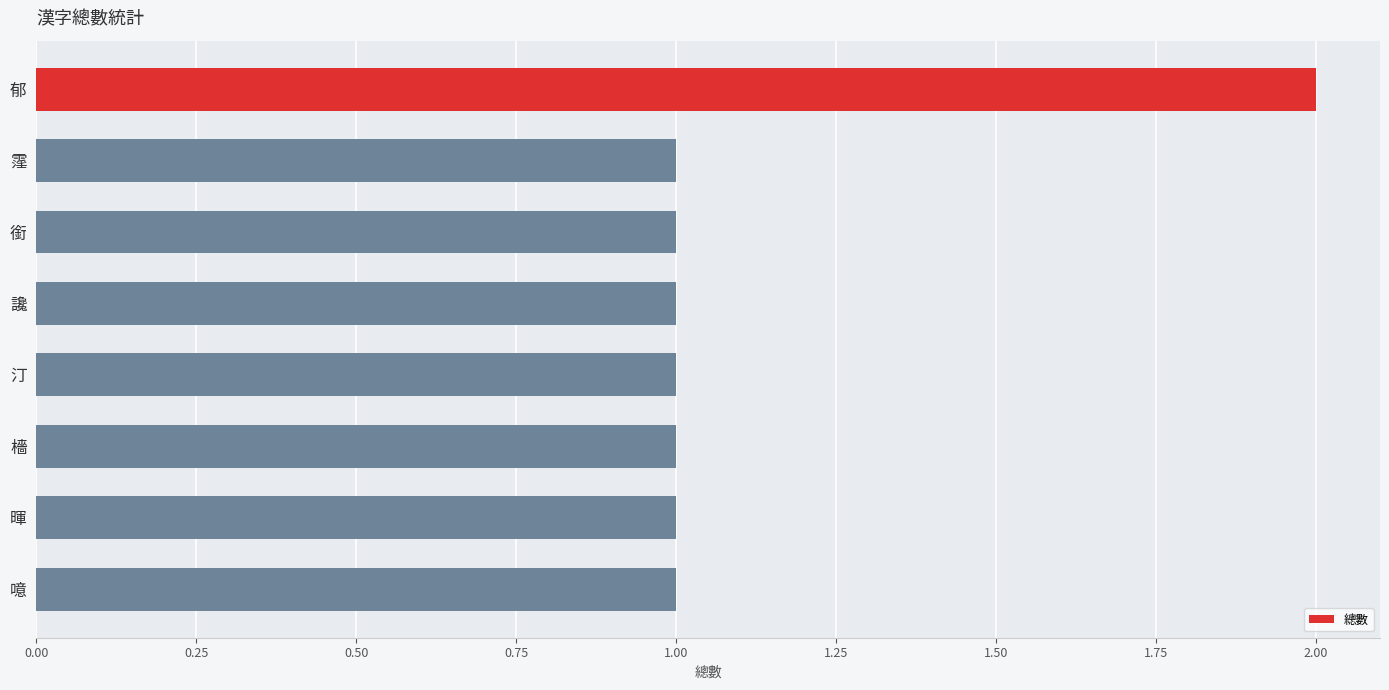

What position from the top is 讒?

4